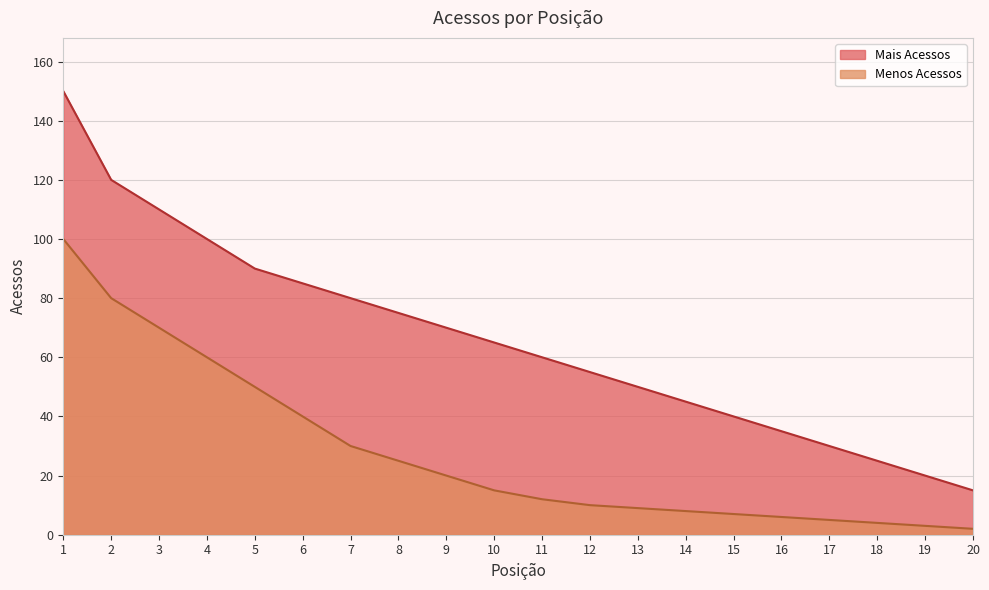

True or false: Menos Acessos and Mais Acessos intersect in this chart.

False